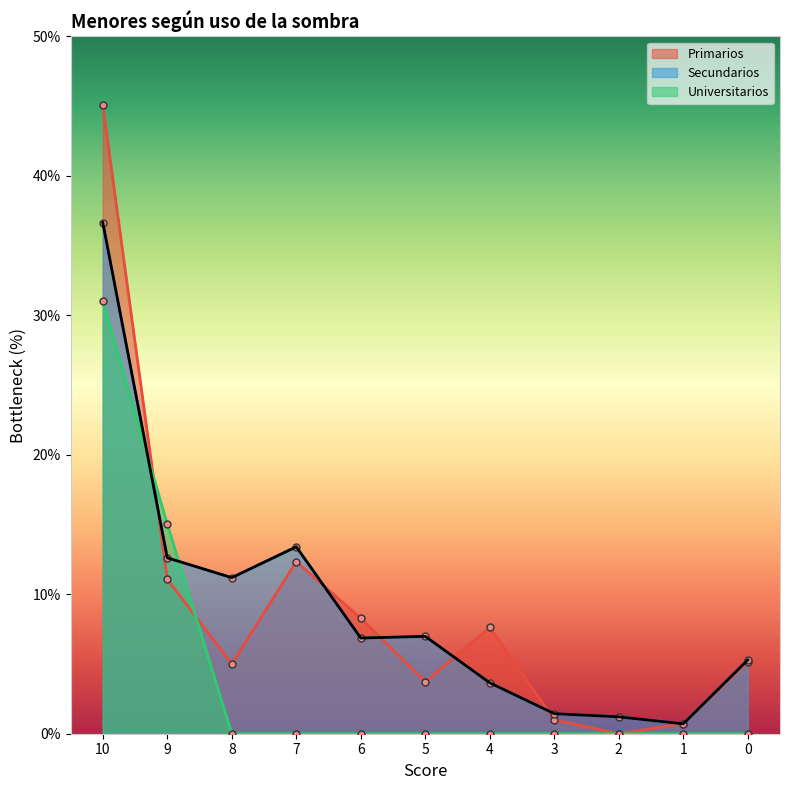

How many lines are shown in the chart?

3